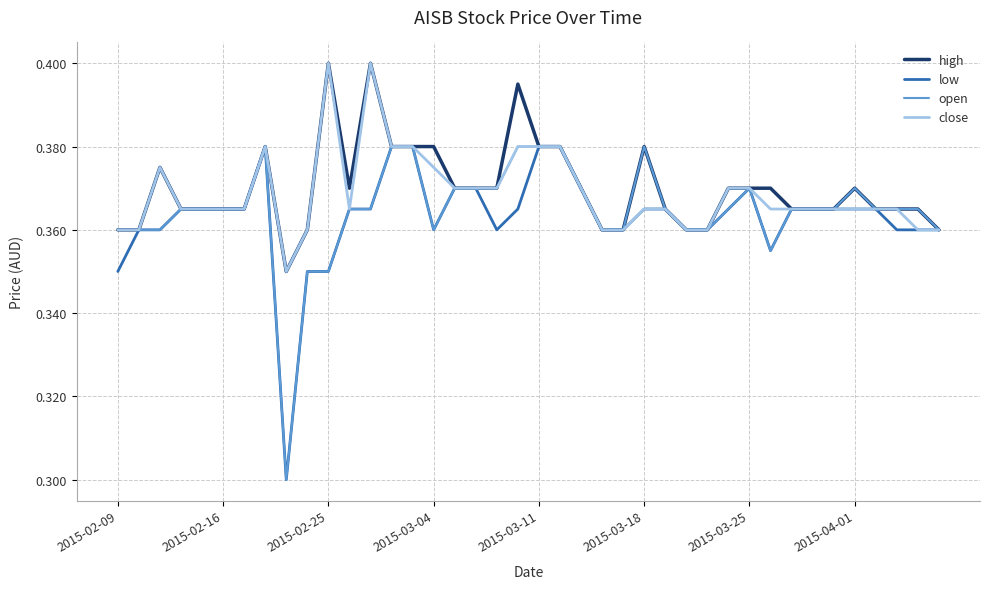

What are all the series names shown in the legend?

high, low, open, close